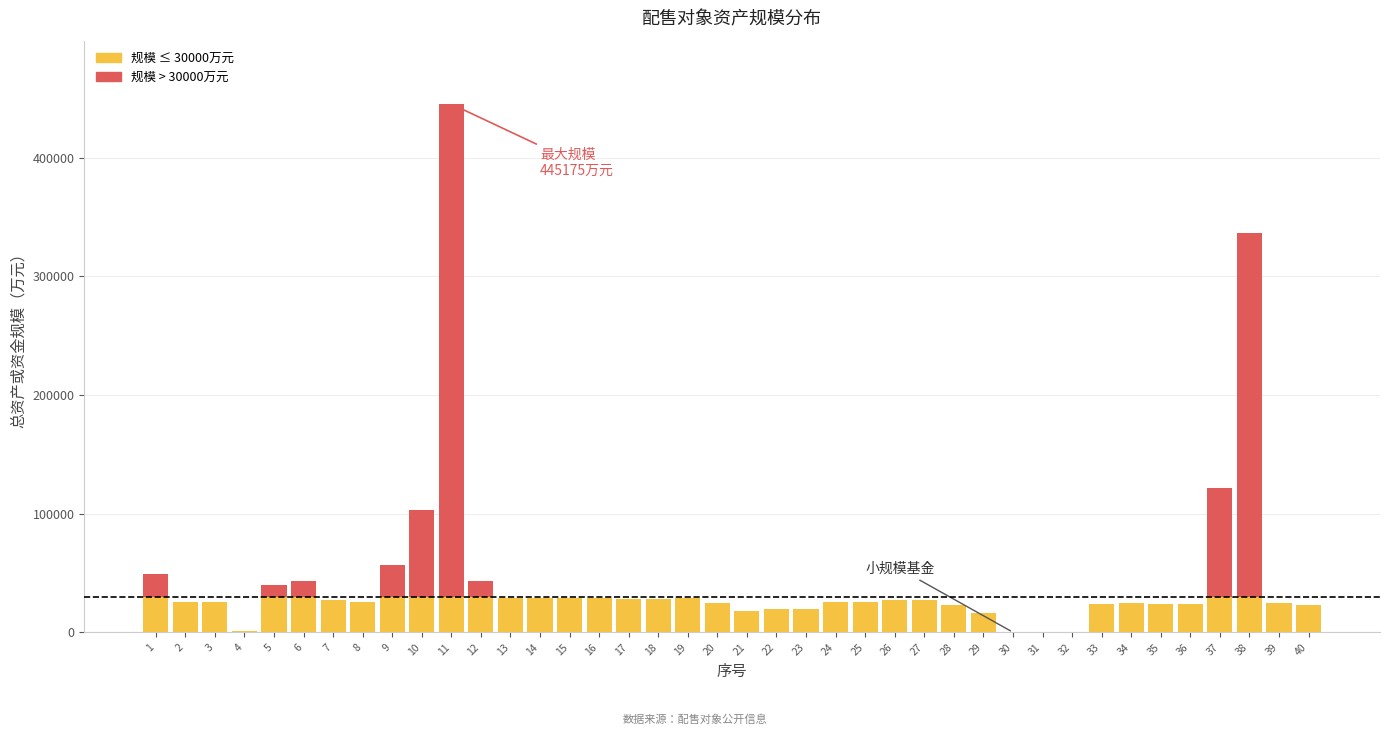

At which category is the sum across all series the highest?

11